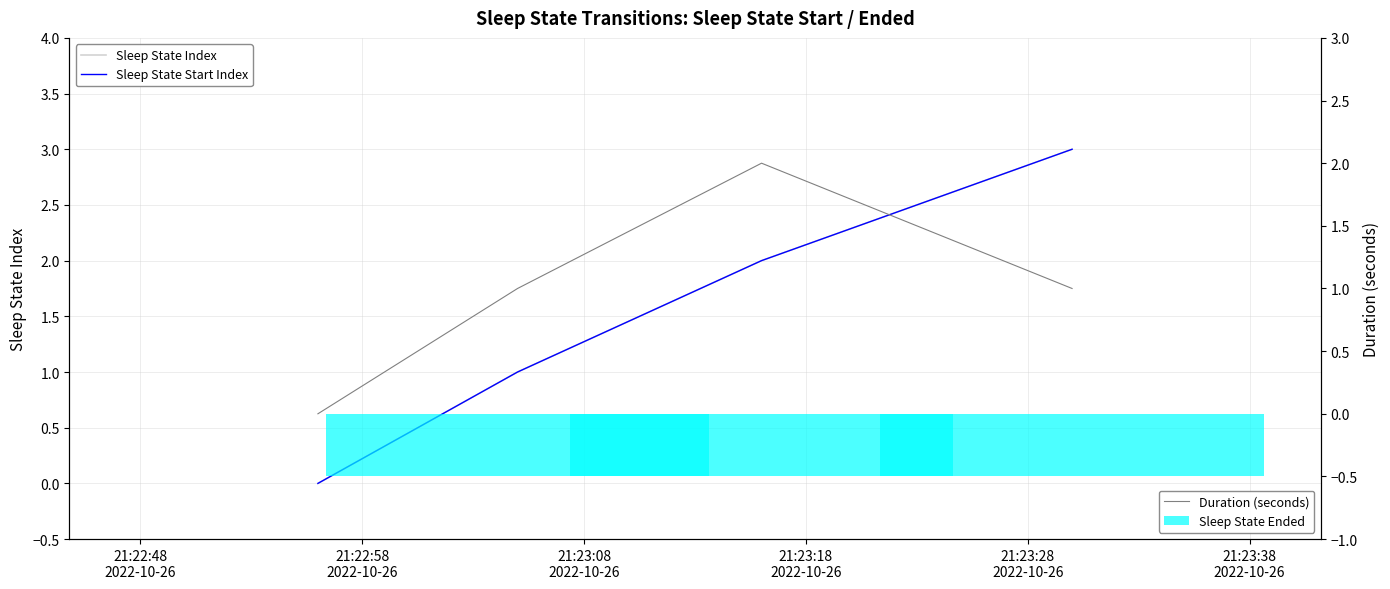

How many interior local peaks does the Duration (seconds) series have?

1